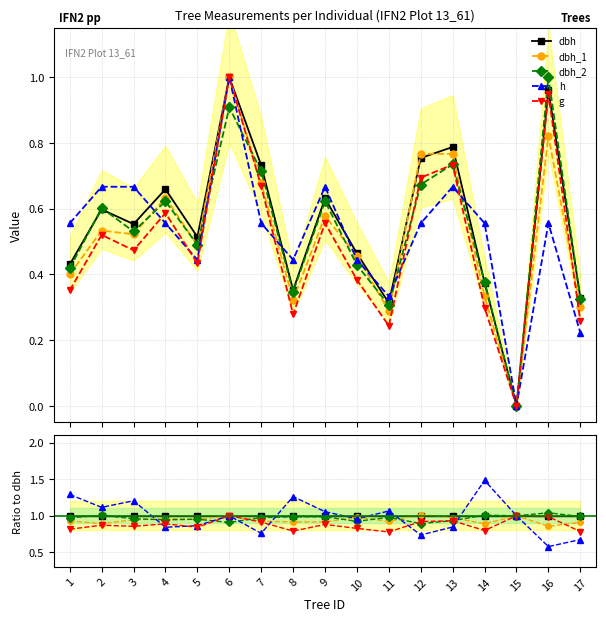

Reading right to left, what are all the values shown in this chart?

dbh: 1.0	1.0	1.0	1.0	1.0	1.0	1.0	1.0	1.0	1.0	1.0	1.0	1.0	1.0	1.0	1.0	1.0
dbh_1: 0.9	0.9	1.0	0.9	1.0	1.0	0.9	1.0	0.9	0.9	0.9	1.0	1.0	1.0	0.9	0.9	0.9
dbh_2: 1.0	1.0	1.0	1.0	0.9	0.9	1.0	0.9	1.0	1.0	1.0	0.9	1.0	0.9	1.0	1.0	1.0
h: 0.7	0.6	1.0	1.5	0.8	0.7	1.1	1.0	1.1	1.3	0.8	1.0	0.9	0.8	1.2	1.1	1.3
g: 0.8	1.0	1.0	0.8	0.9	0.9	0.8	0.8	0.9	0.8	0.9	1.0	0.8	0.9	0.9	0.9	0.8